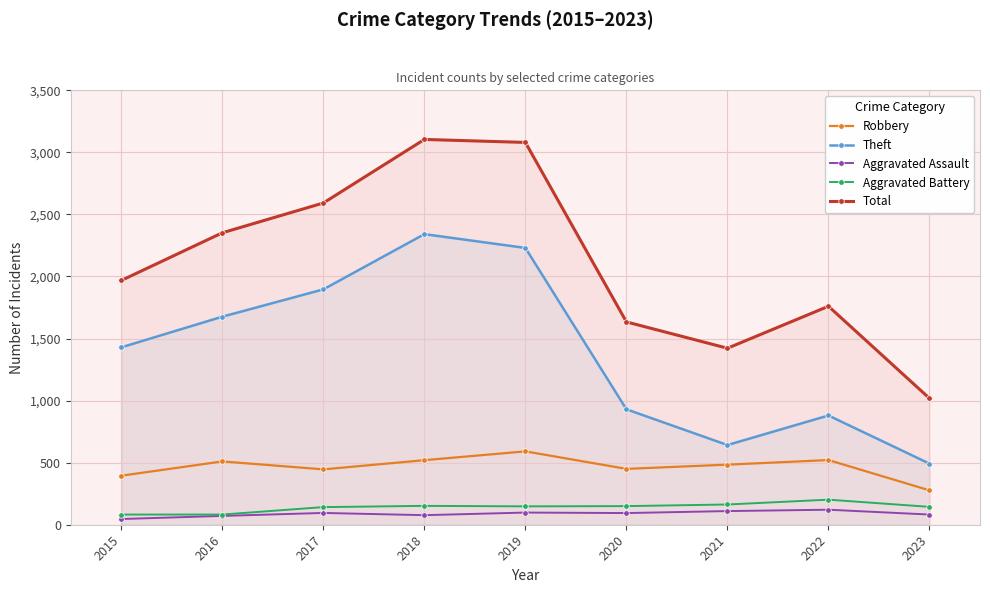

Which category has the lowest value across all series?

2015